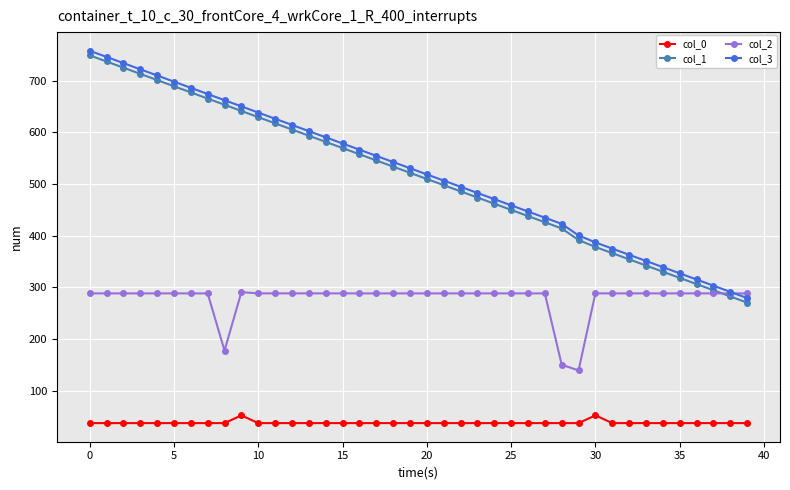

How many values in the col_3 series are below 530?

20